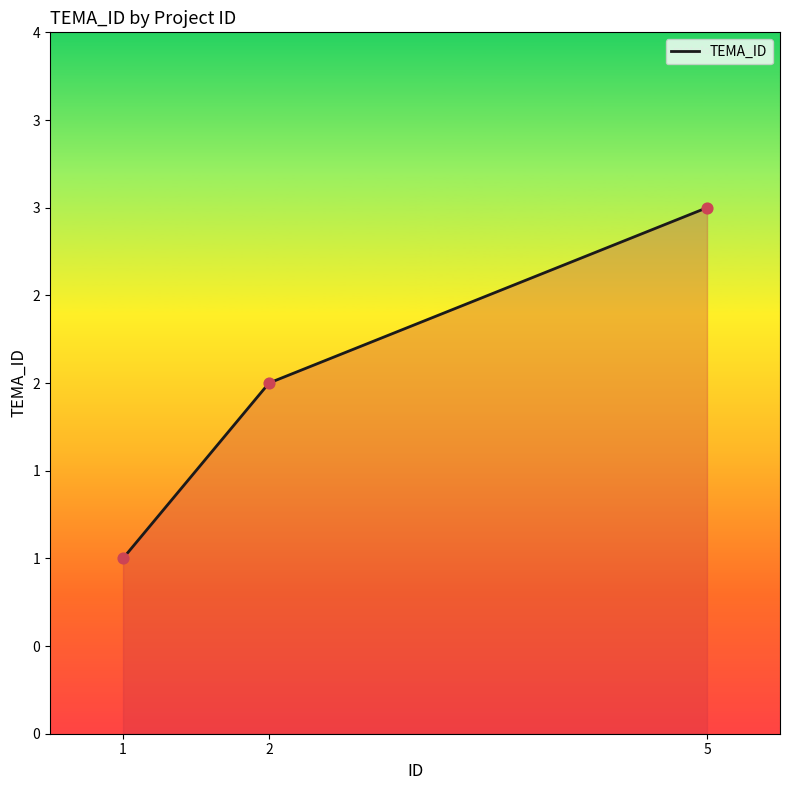

What is the ratio of the value at 2 to the value at 5?

0.7